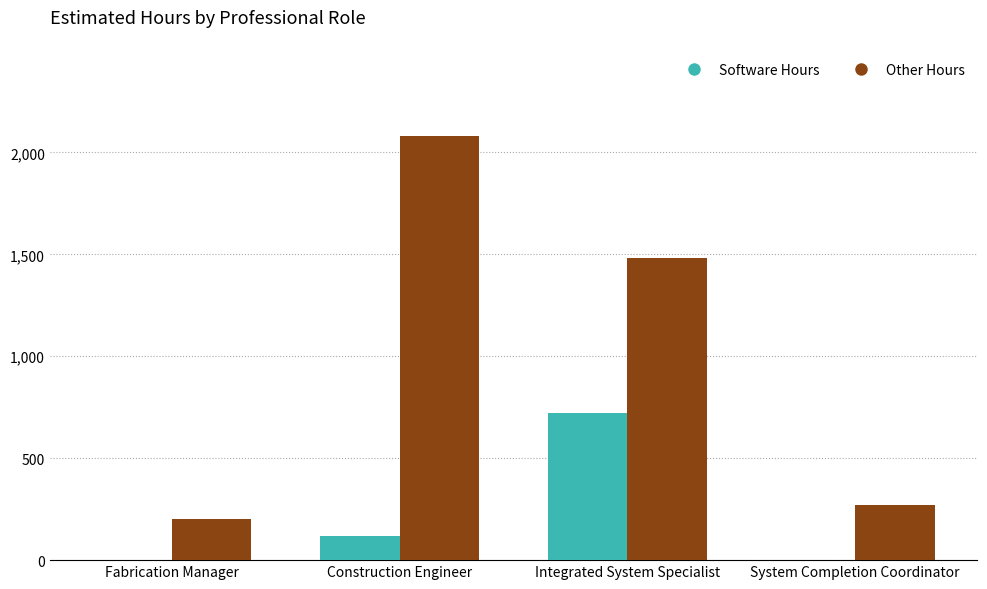

Between Integrated System Specialist and System Completion Coordinator, which series saw the biggest shift?

Other Hours